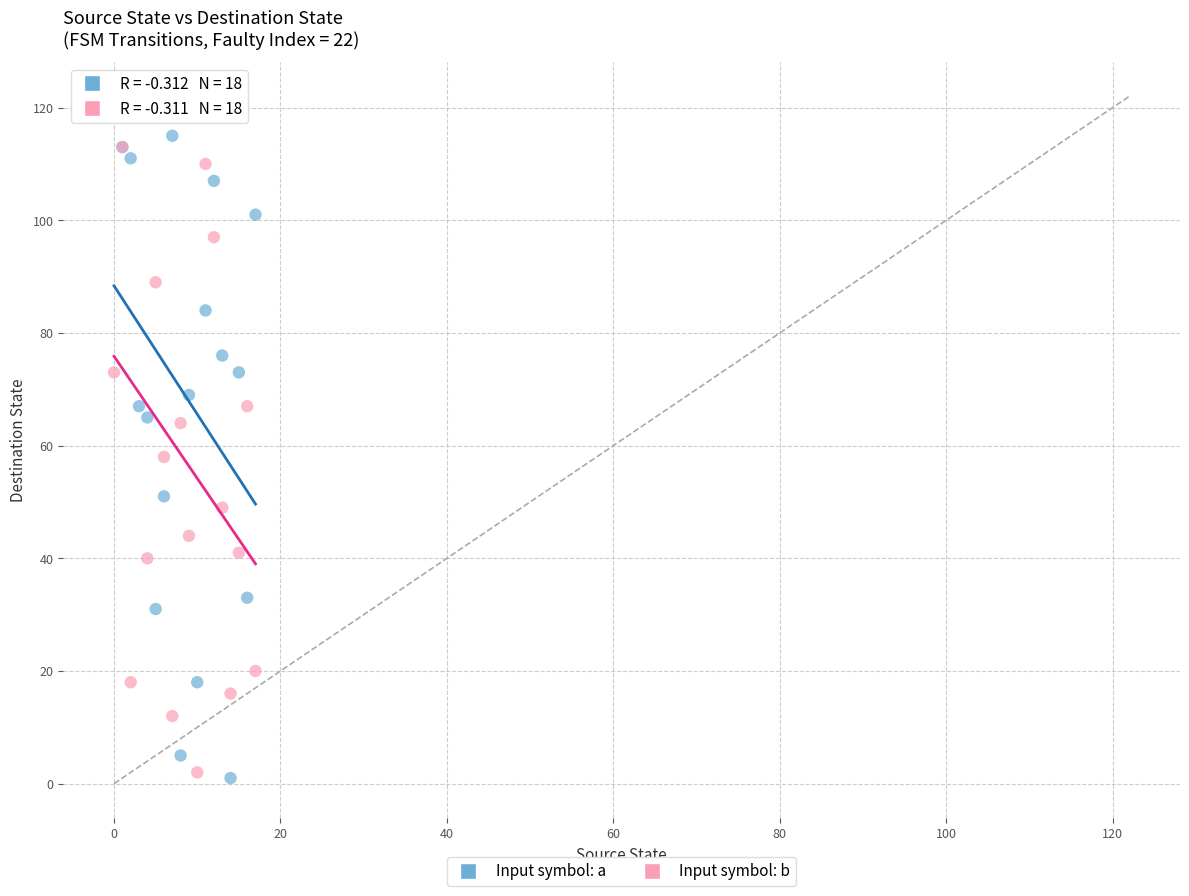

What are all the series names shown in the legend?

Input symbol: a, Input symbol: b